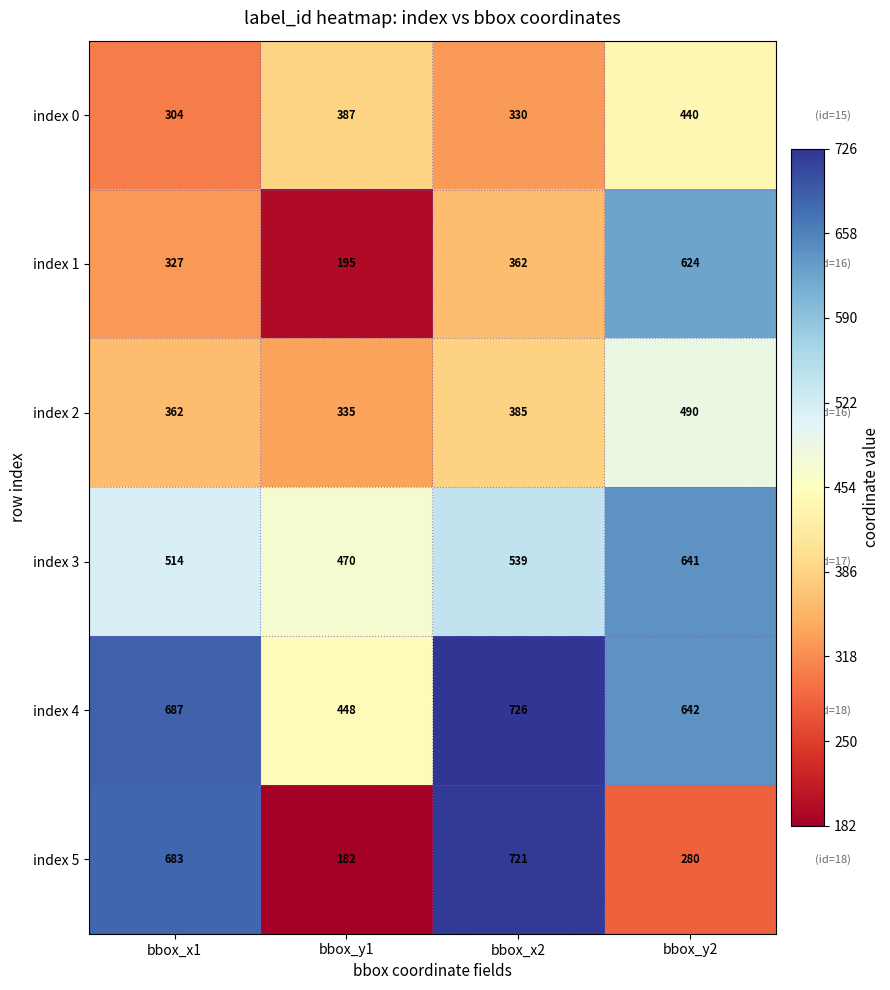

Which series has the widest spread of values?

index 5